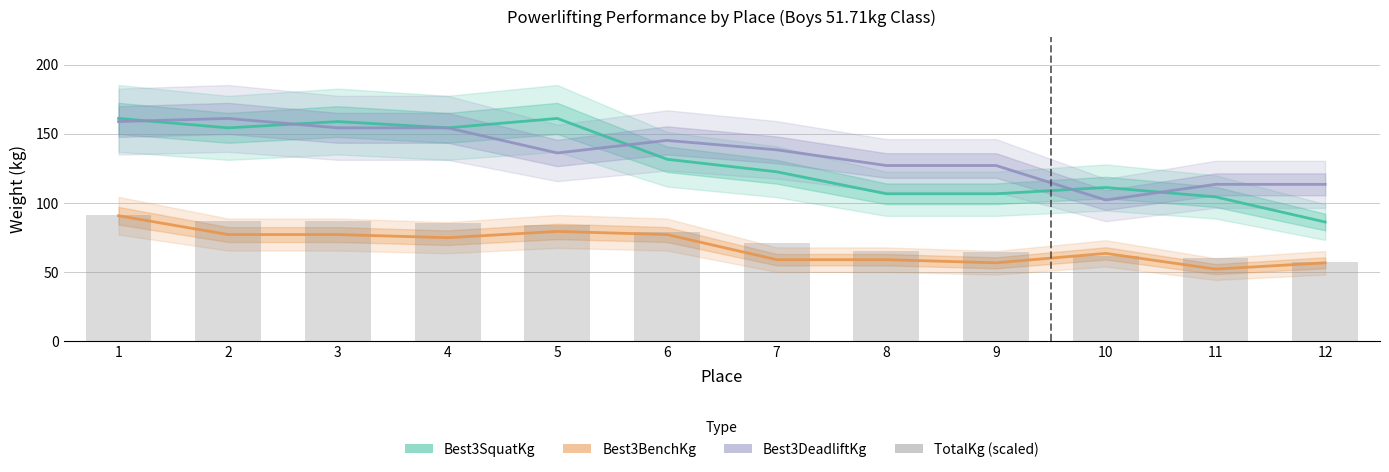

At 6, list the series in order from largest to smallest.

Best3DeadliftKg, Best3SquatKg, TotalKg (scaled), Best3BenchKg